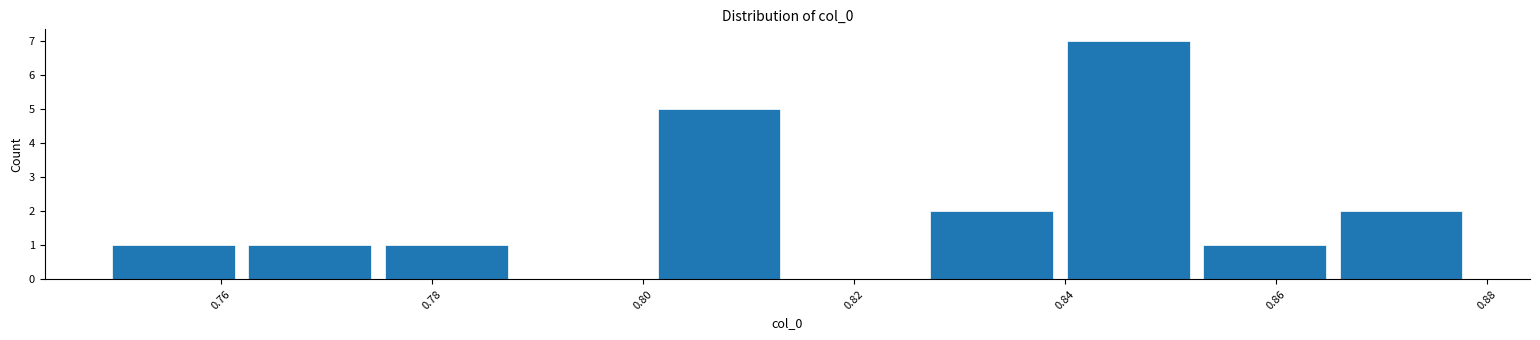

Reading left to right, list every bar in this chart as the range it spans on the x-axis followed by its height. Neither the bar edges nor the heights are printed on the chart, so give them approximately, as read against the axes.

0.748 to 0.762: 1
0.762 to 0.774: 1
0.774 to 0.788: 1
0.788 to 0.800: 0
0.800 to 0.814: 5
0.814 to 0.826: 0
0.826 to 0.840: 2
0.840 to 0.852: 7
0.852 to 0.866: 1
0.866 to 0.878: 2